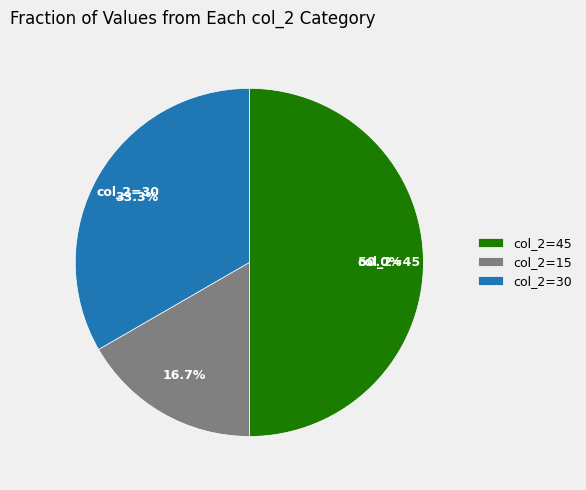

Rank the categories by value from lowest to highest.

col_2=15, col_2=30, col_2=45